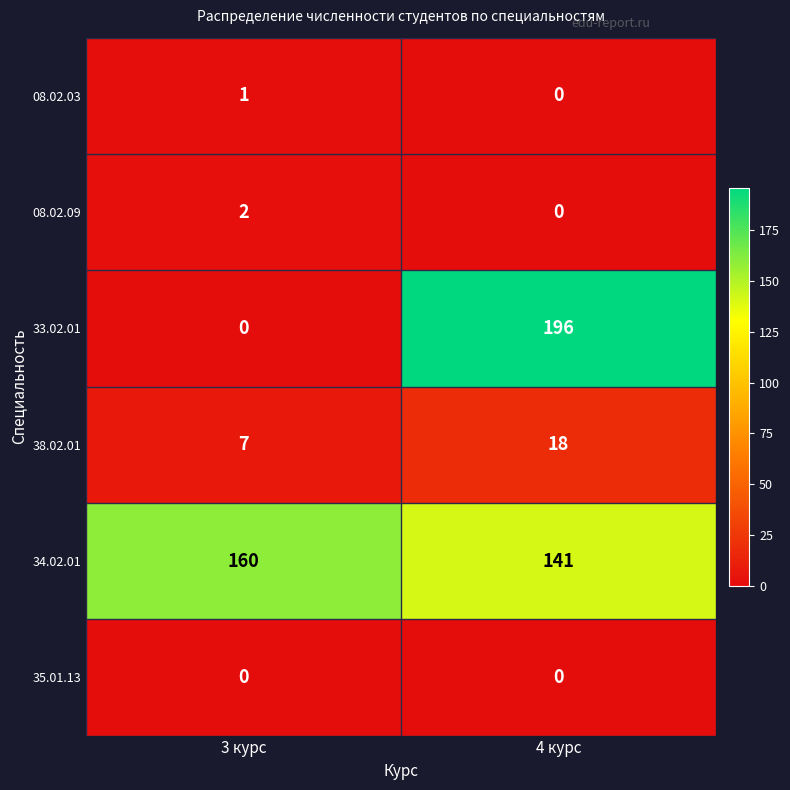

List the series in order of their peak value, highest first.

33.02.01, 34.02.01, 38.02.01, 08.02.09, 08.02.03, 35.01.13